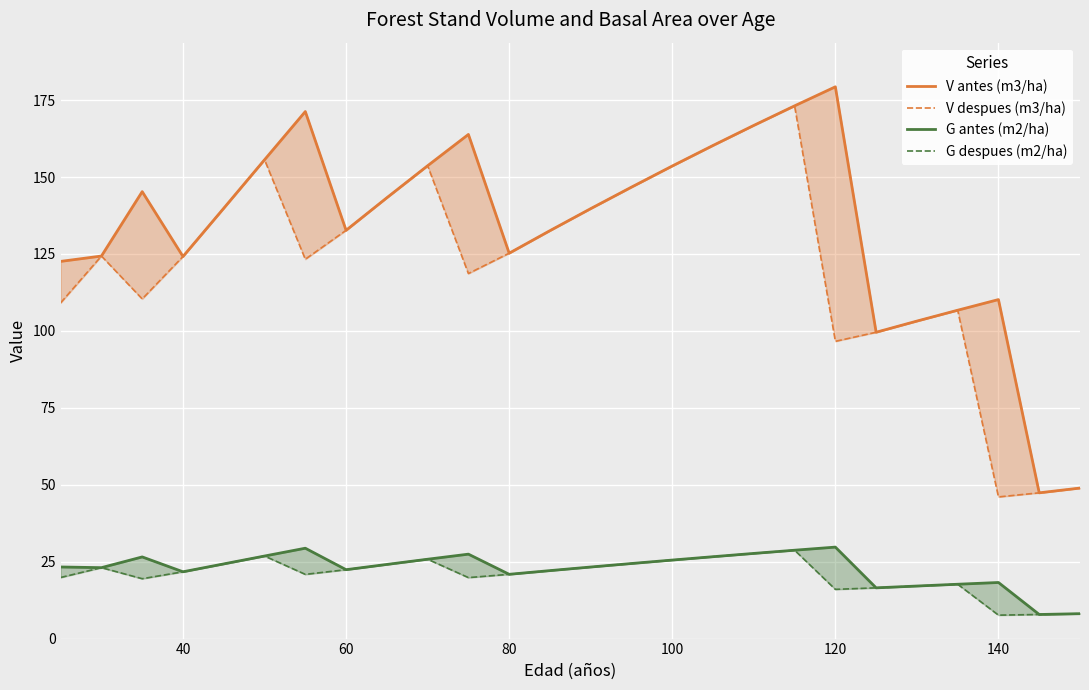

What is the difference between the maximum and minimum values in the G despues (m2/ha) series?

21.1